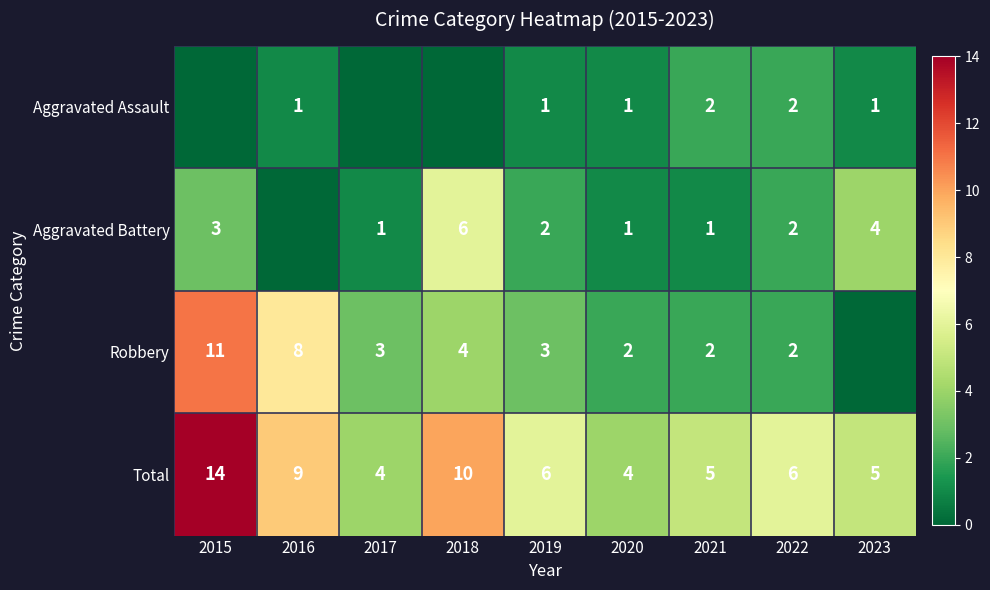

Rank the series at 2019 from highest to lowest value.

Total, Robbery, Aggravated Battery, Aggravated Assault